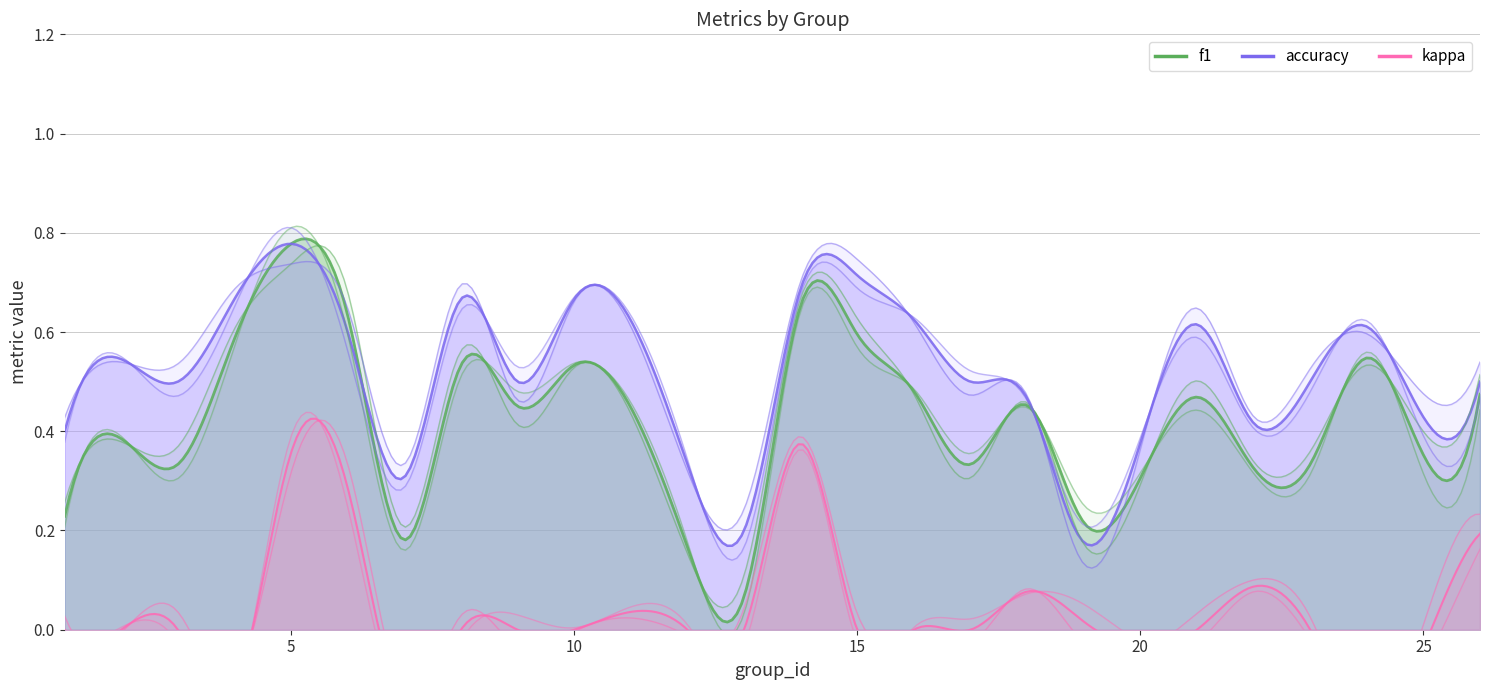

How many times do f1 and accuracy cross each other?

3